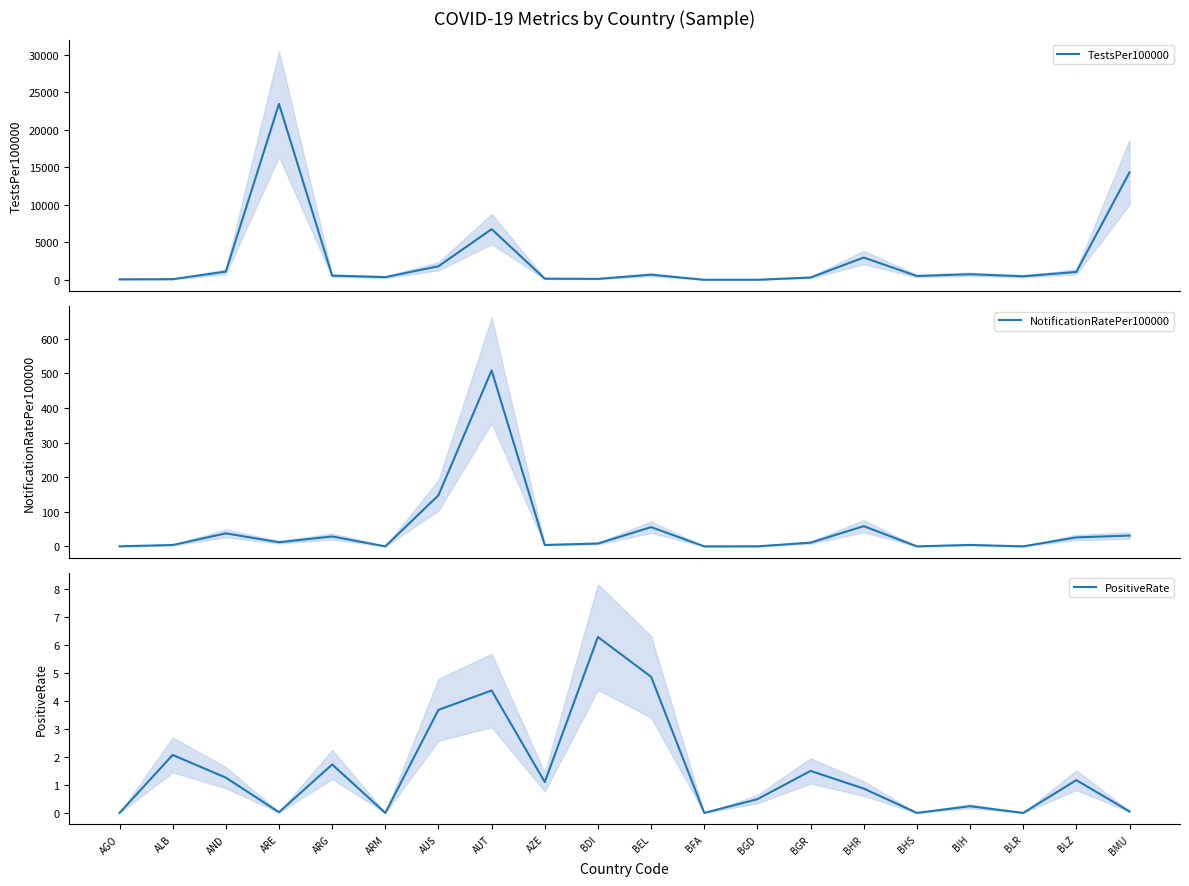

Reading right to left, extract all data points from this chart.

TestsPer100000: BMU=14338.3	BLZ=1057.7	BLR=475.4	BIH=749.5	BHS=517.5	BHR=2975.4	BGR=315.6	BGD=9.7	BFA=11.5	BEL=689.2	BDI=131.4	AZE=157.3	AUT=6763.6	AUS=1812.4	ARM=368.0	ARG=562.3	ARE=23467.4	AND=1097.0	ALB=91.9	AGO=70.9
NotificationRatePer100000: BMU=31.1	BLZ=25.9	BLR=0.0	BIH=4.1	BHS=0.0	BHR=58.4	BGR=10.7	BGD=0.1	BFA=0.0	BEL=55.6	BDI=8.2	AZE=4.0	AUT=508.5	AUS=147.6	ARM=0.0	ARG=28.6	ARE=11.9	AND=37.6	ALB=3.9	AGO=0.2
PositiveRate: BMU=0.1	BLZ=1.2	BLR=0.0	BIH=0.2	BHS=0.0	BHR=0.9	BGR=1.5	BGD=0.5	BFA=0.0	BEL=4.9	BDI=6.3	AZE=1.1	AUT=4.4	AUS=3.7	ARM=0.0	ARG=1.7	ARE=0.0	AND=1.3	ALB=2.1	AGO=0.0